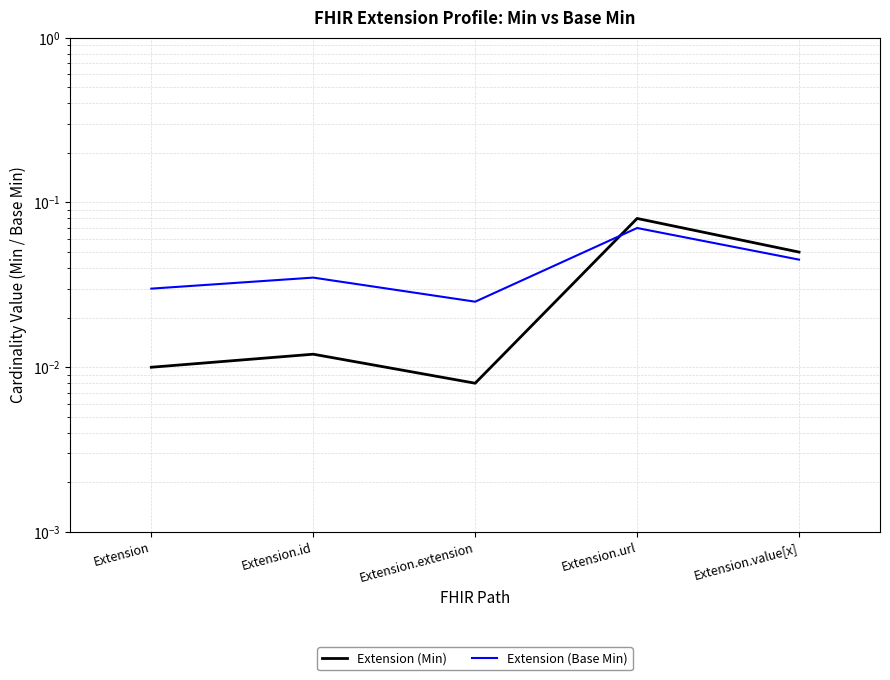

Reading left to right, list all the values displayed in this chart.

Extension (Min): Extension=0.0	Extension.id=0.0	Extension.extension=0.0	Extension.url=0.1	Extension.value[x]=0.1
Extension (Base Min): Extension=0.0	Extension.id=0.0	Extension.extension=0.0	Extension.url=0.1	Extension.value[x]=0.0